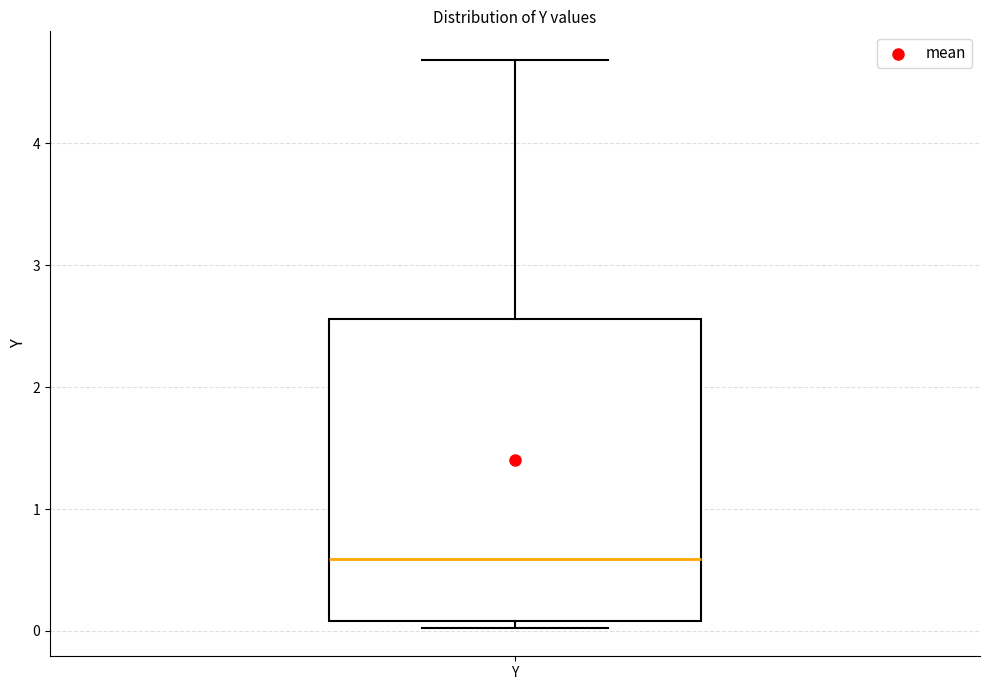

Transcribe this box plot: give where the median line is, the range the box spans, and where the two whiskers end, as read against the y-axis. The values are not printed on the chart, so give them approximately, as read against the axis.

median 0.6, box 0.1 to 2.6, whiskers 0.0 to 4.7